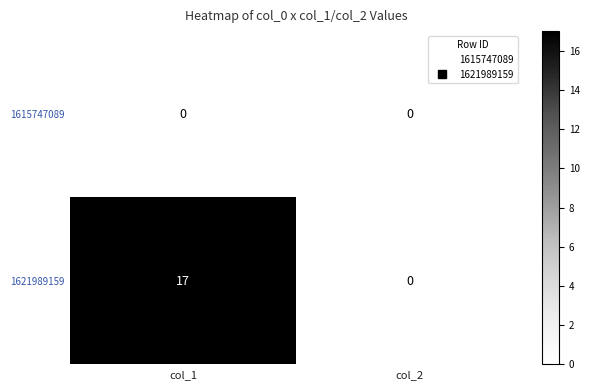

List the series in order of their peak value, highest first.

1621989159, 1615747089